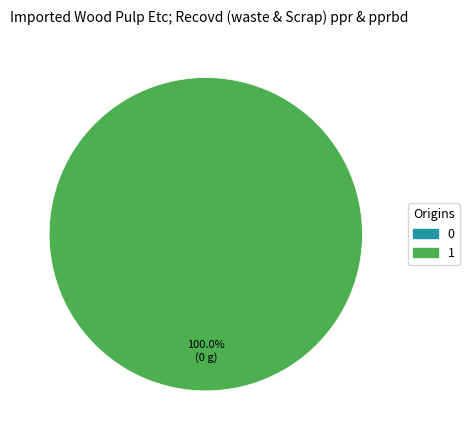

Rank the categories by value from highest to lowest.

1, 0